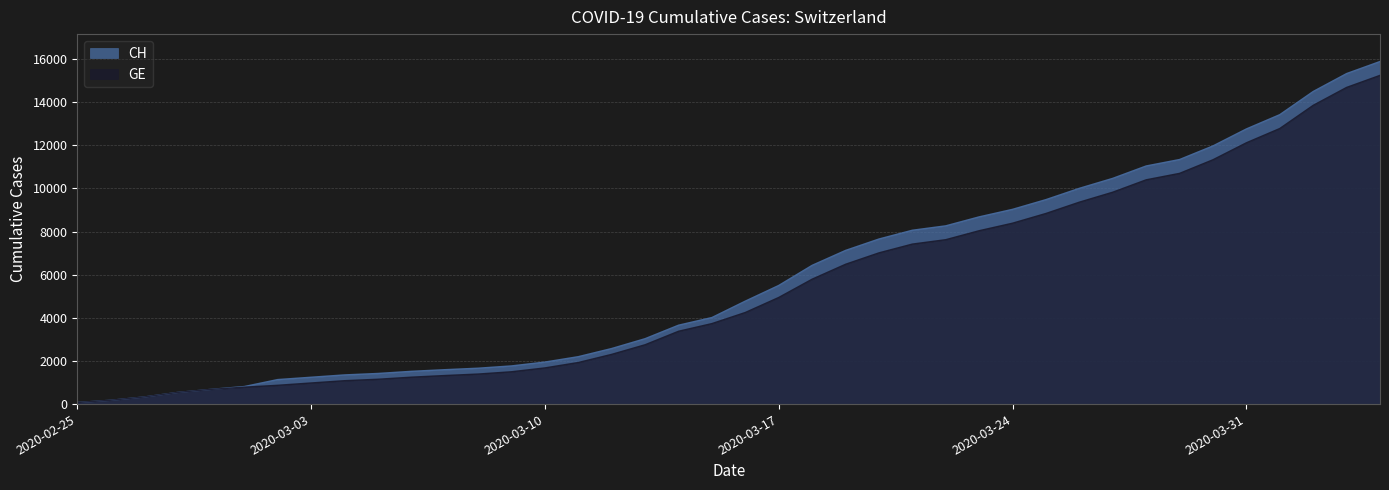

How many lines are shown in the chart?

2